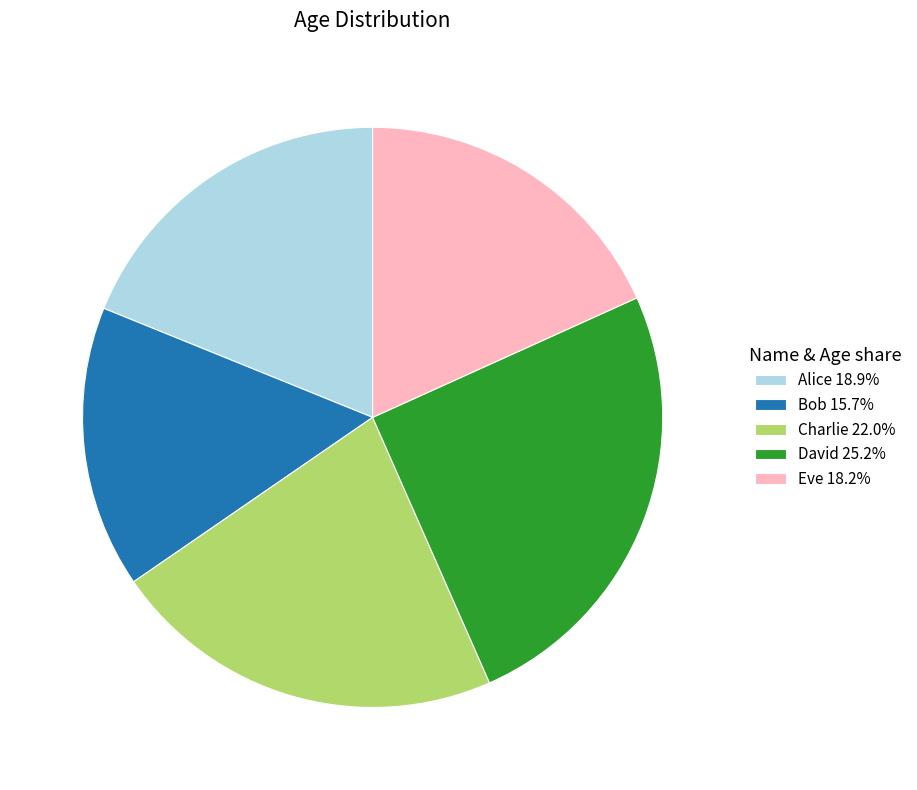

Is David 25.2% the majority of the pie?

No